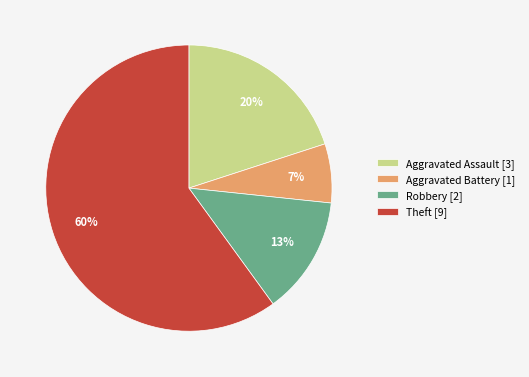

Is it true that Theft [9] is 60% of the pie?

True